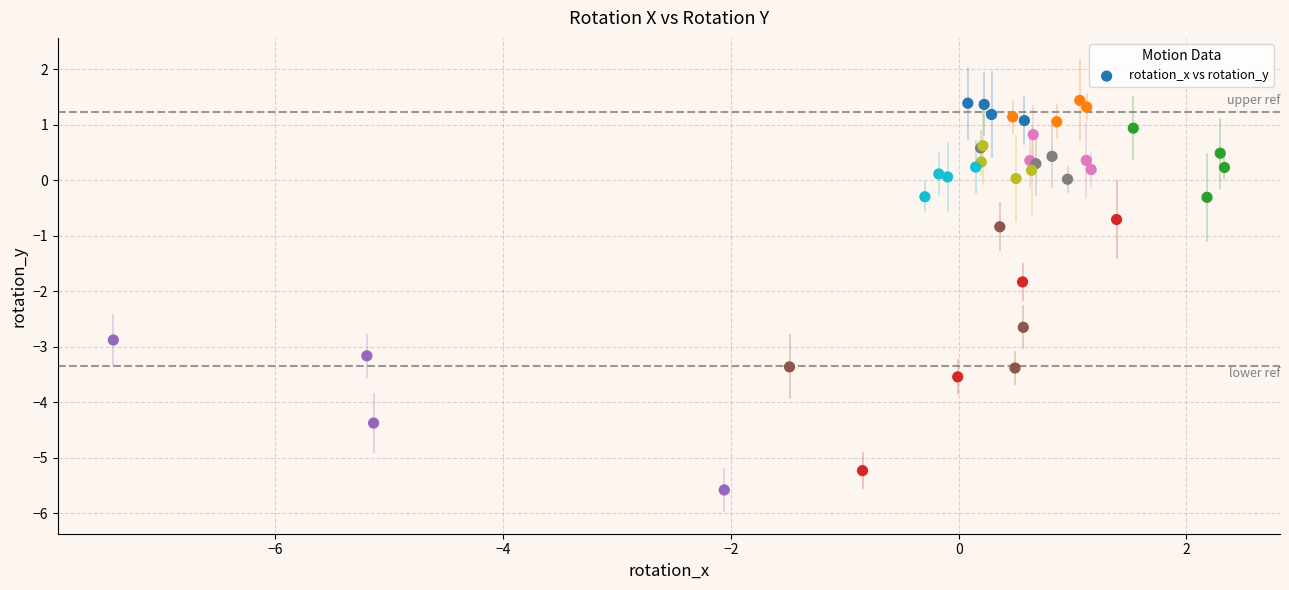

What Y value in the scatter plot is closest to -2?

-1.8